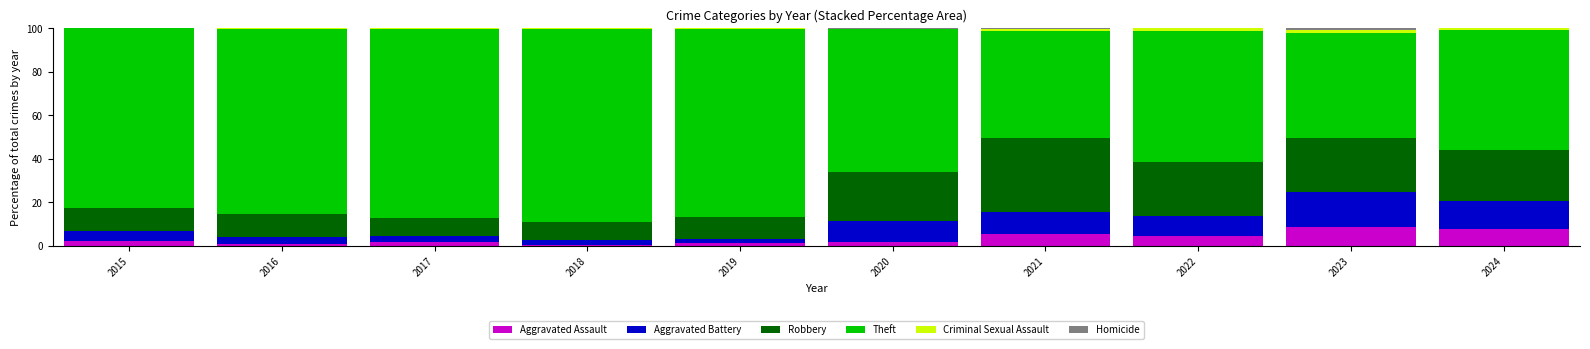

Are the bars horizontal?

No